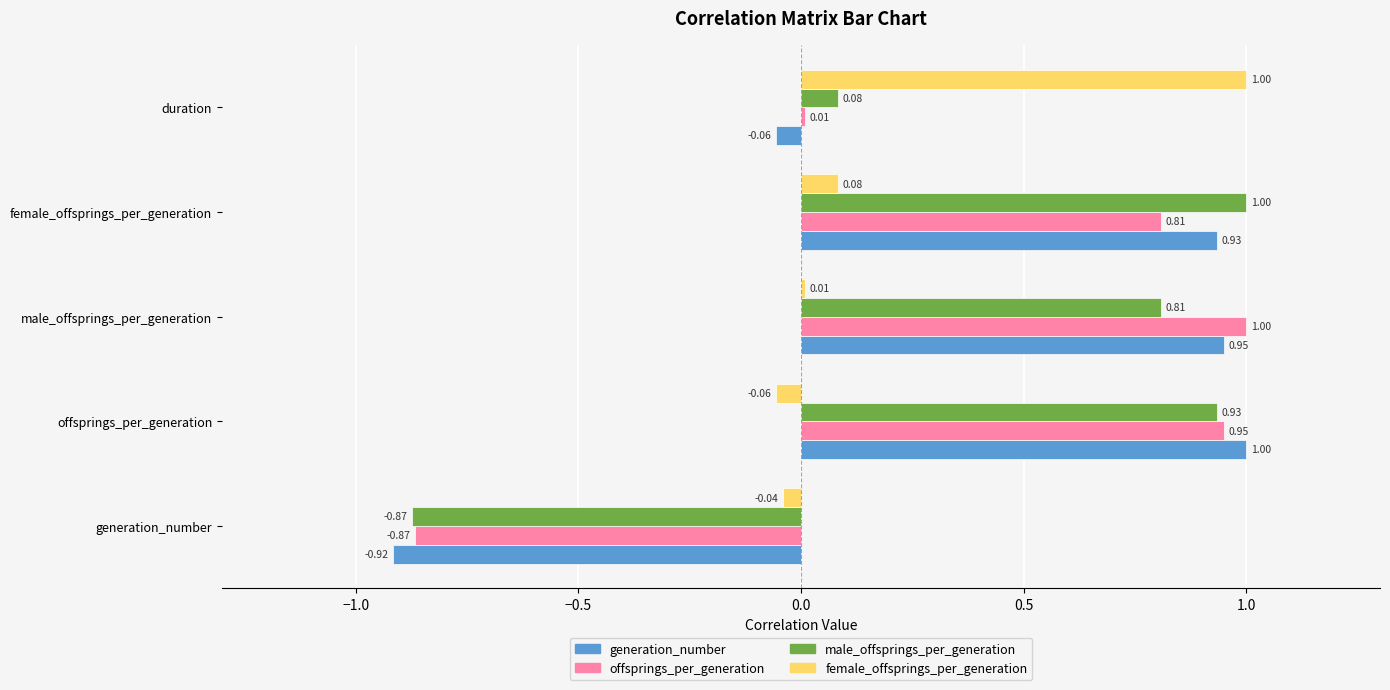

Rank the categories by male_offsprings_per_generation value from lowest to highest.

generation_number, duration, male_offsprings_per_generation, offsprings_per_generation, female_offsprings_per_generation